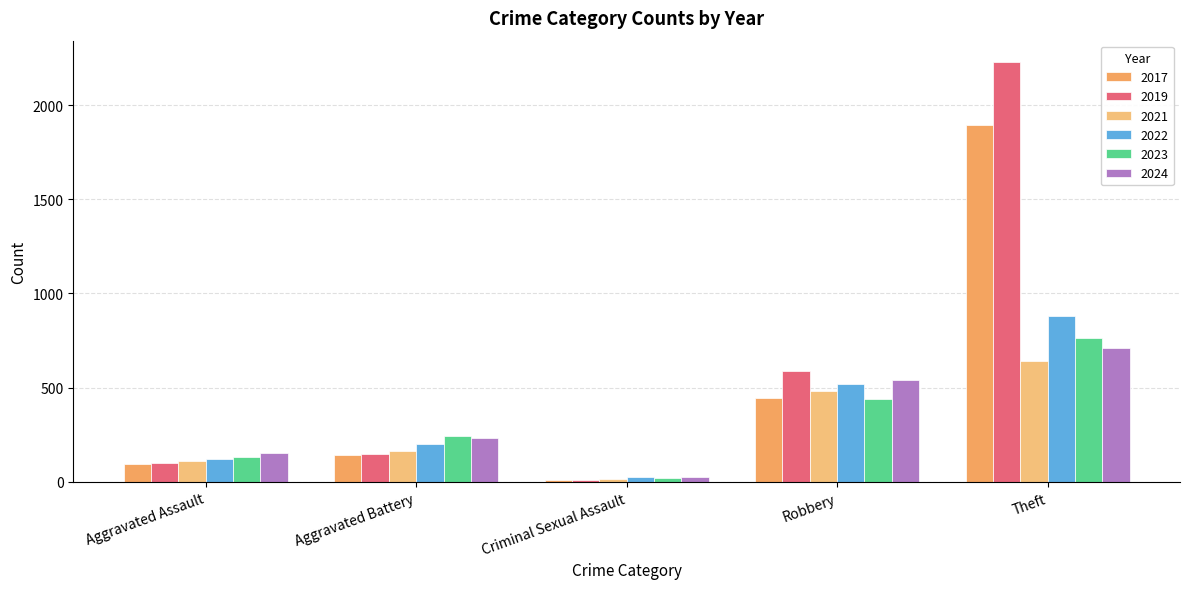

How many distinct data groups are displayed?

6